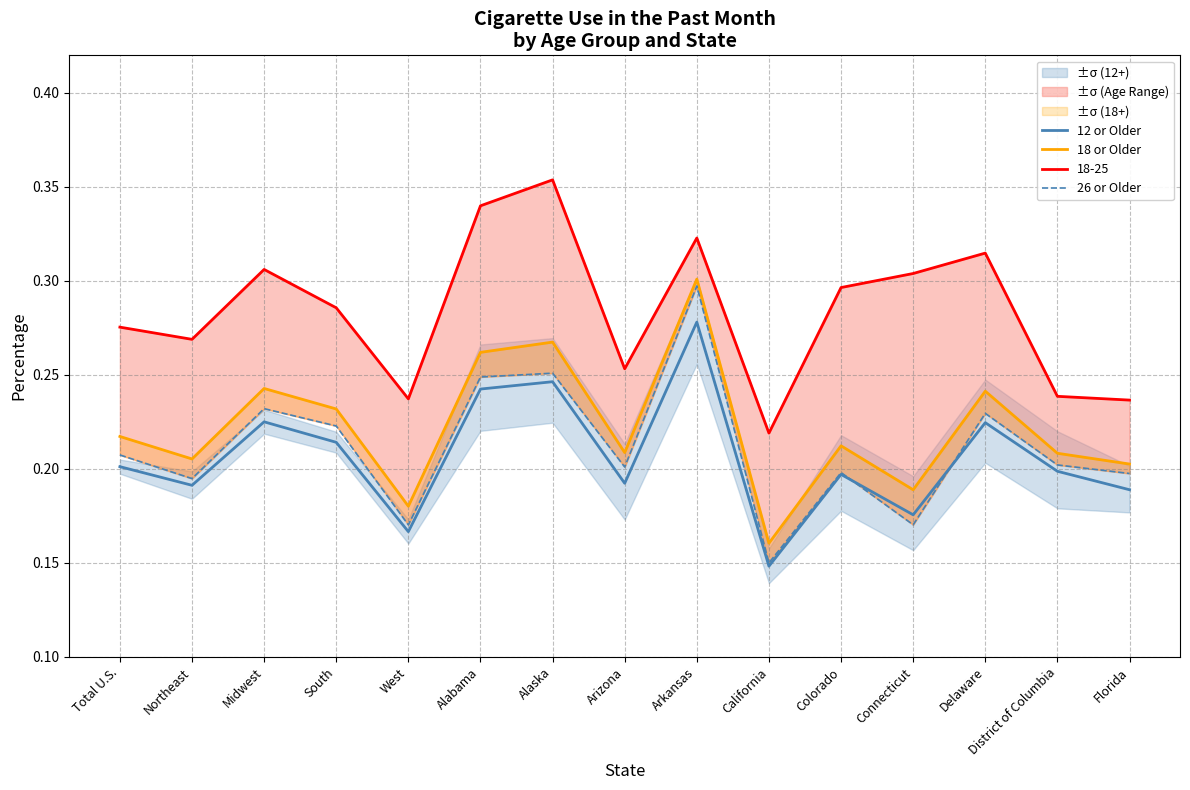

Where do 26 or Older and 12 or Older first cross each other?

Colorado and Connecticut